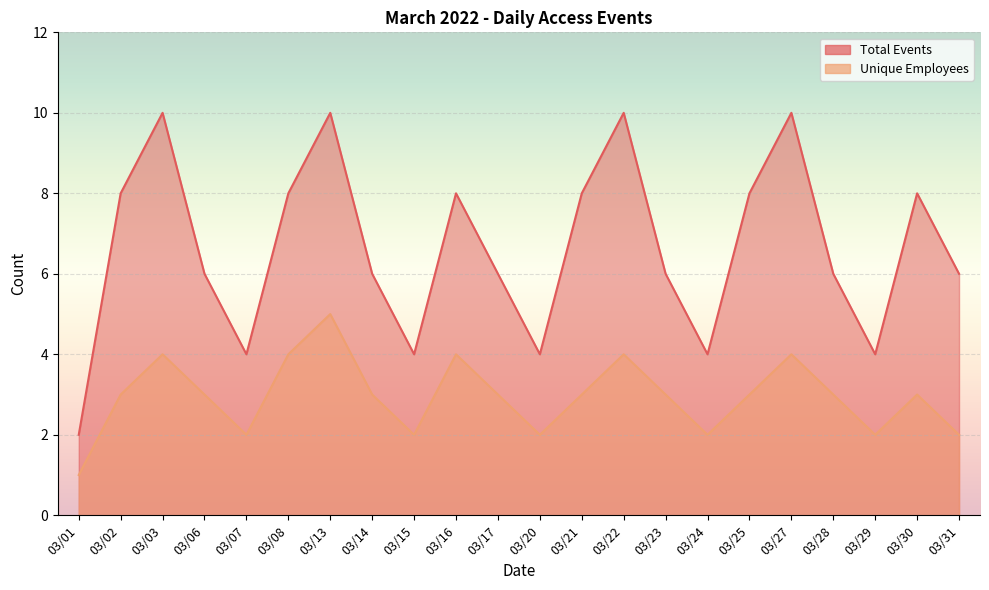

Reading left to right, extract all data points from this chart.

Total Events: 2	8	10	6	4	8	10	6	4	8	6	4	8	10	6	4	8	10	6	4	8	6
Unique Employees: 1	3	4	3	2	4	5	3	2	4	3	2	3	4	3	2	3	4	3	2	3	2